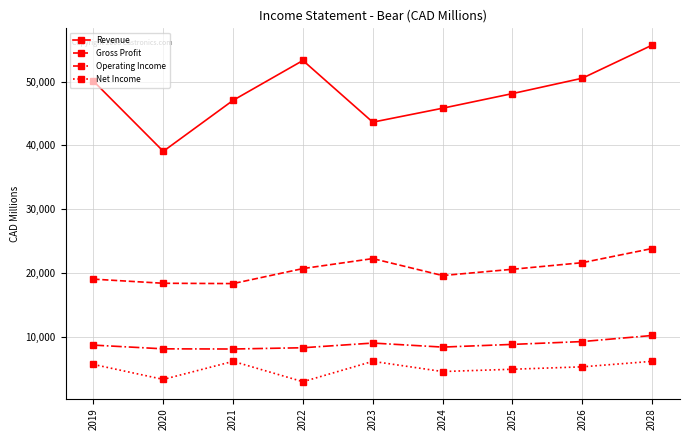

What is the value of the Operating Income point at the 8th from the left?

9287.5